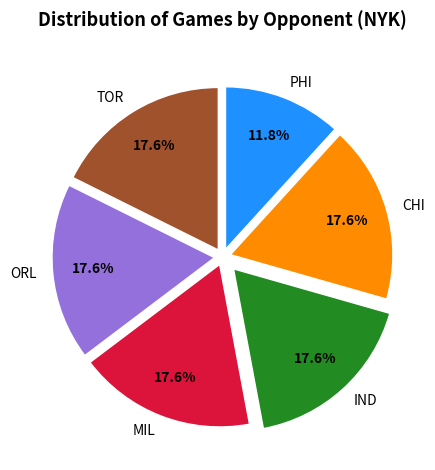

Approximately how many times larger is the value at TOR compared to IND?

1.0